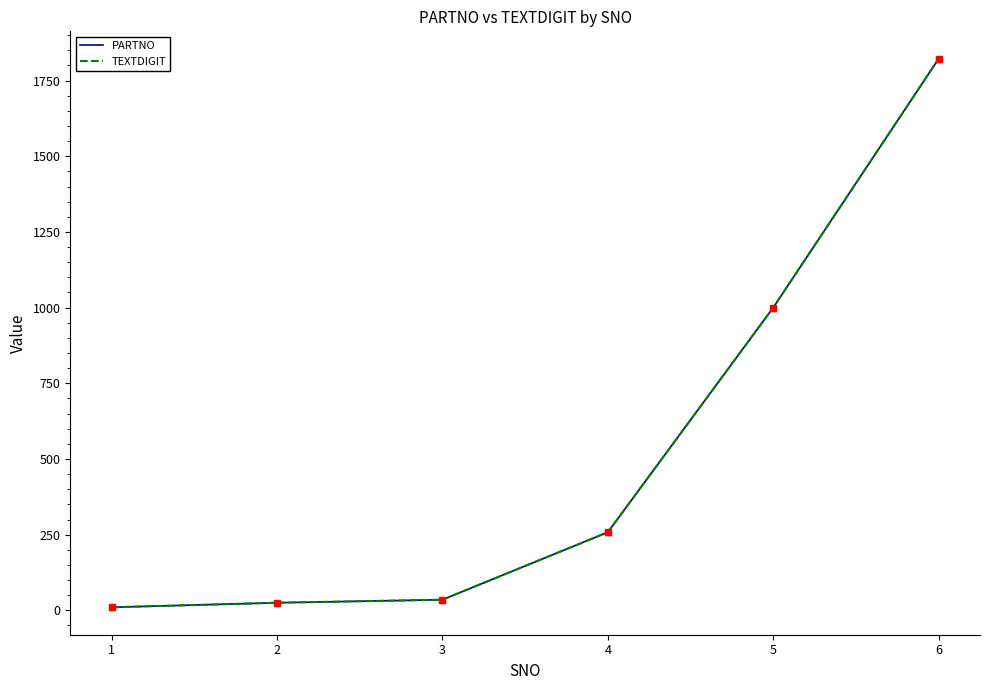

Does the chart have visible grid lines?

No